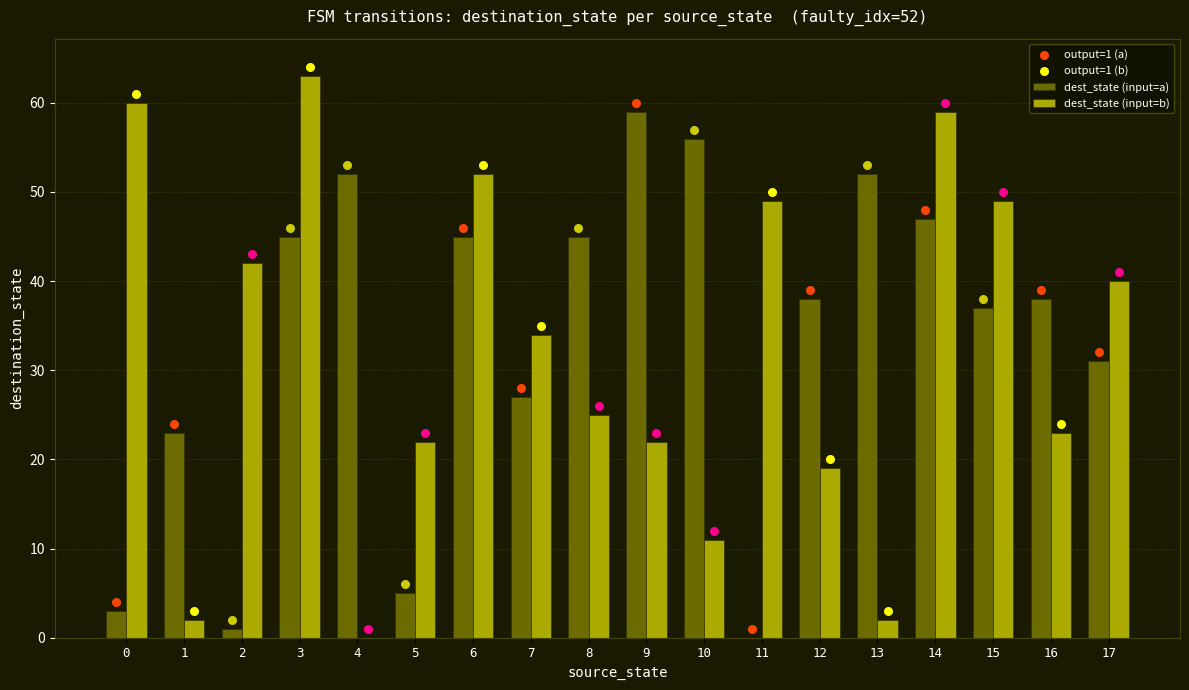

Which series reaches the minimum Y coordinate?

dest_state (input=a)